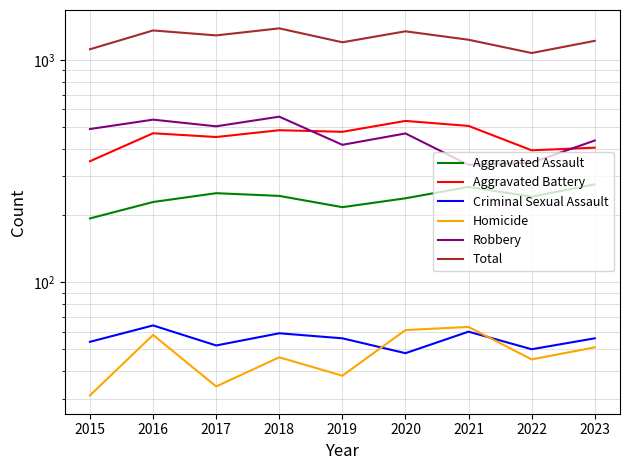

Between 2015 and 2017, which series saw the biggest shift?

Total